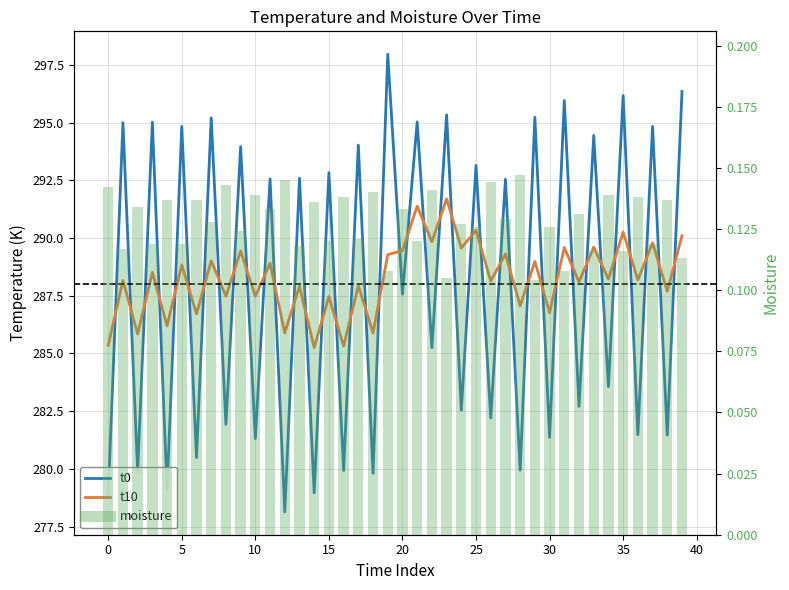

What is the lowest value of the t10 series?

285.3